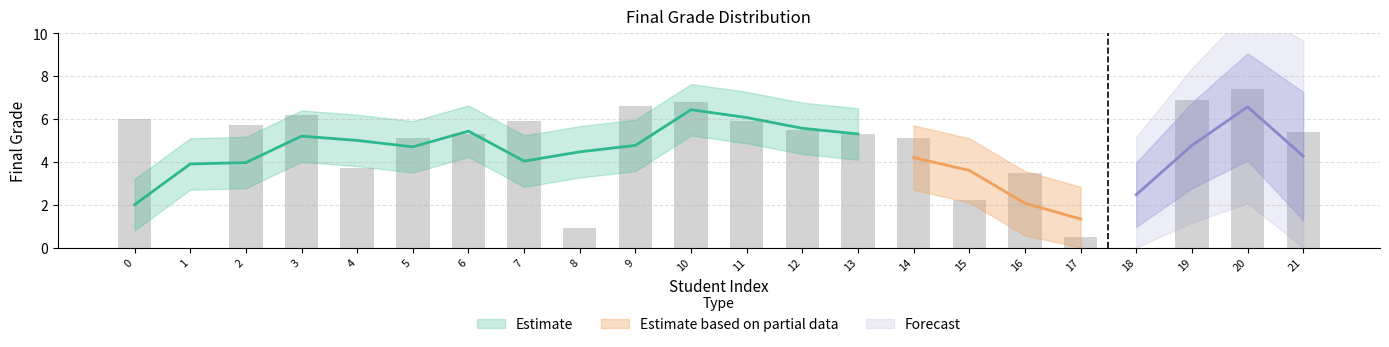

What is the maximum value shown in the chart?

7.4